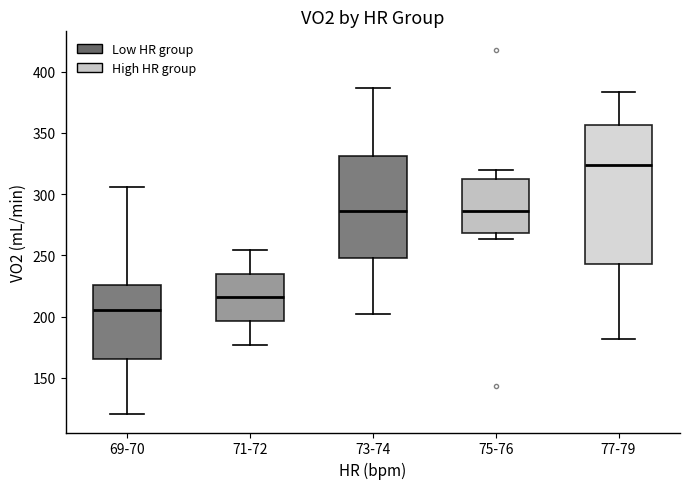

Reading left to right, read every box against the y-axis: the position of its median line, the range the box covers, and the ends of its whiskers. The values are not printed on the chart, so give them approximately, as read against the axis.

69-70: median 205, box 165 to 225, whiskers 120 to 305
71-72: median 215, box 195 to 235, whiskers 175 to 255
73-74: median 285, box 250 to 330, whiskers 205 to 385
75-76: median 285, box 270 to 315, whiskers 265 to 320
77-79: median 325, box 245 to 355, whiskers 180 to 385